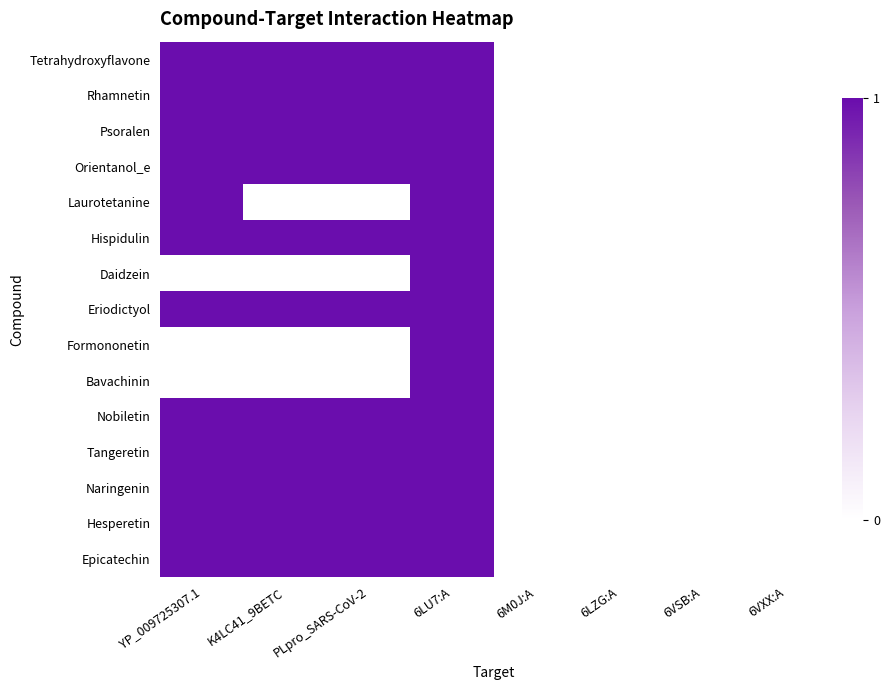

Count the number of data series in this chart.

15